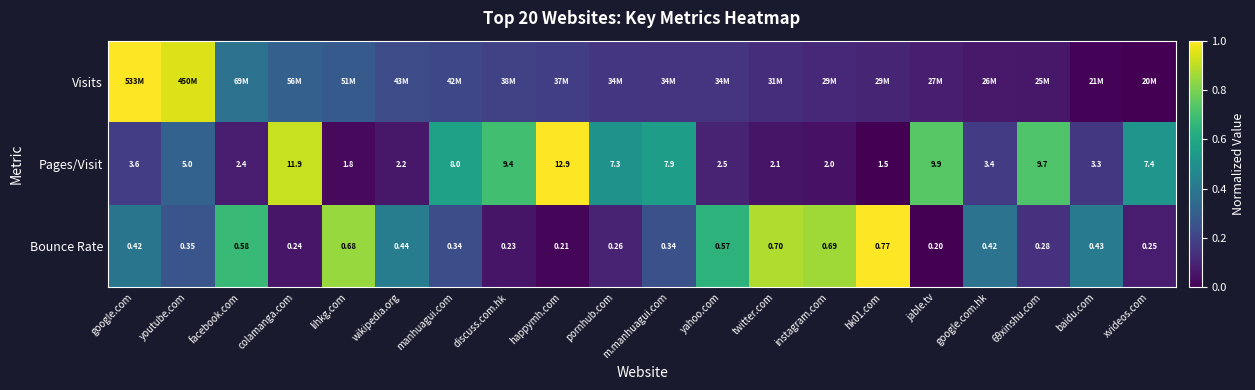

At which label is Bounce Rate closest to 0?

jable.tv